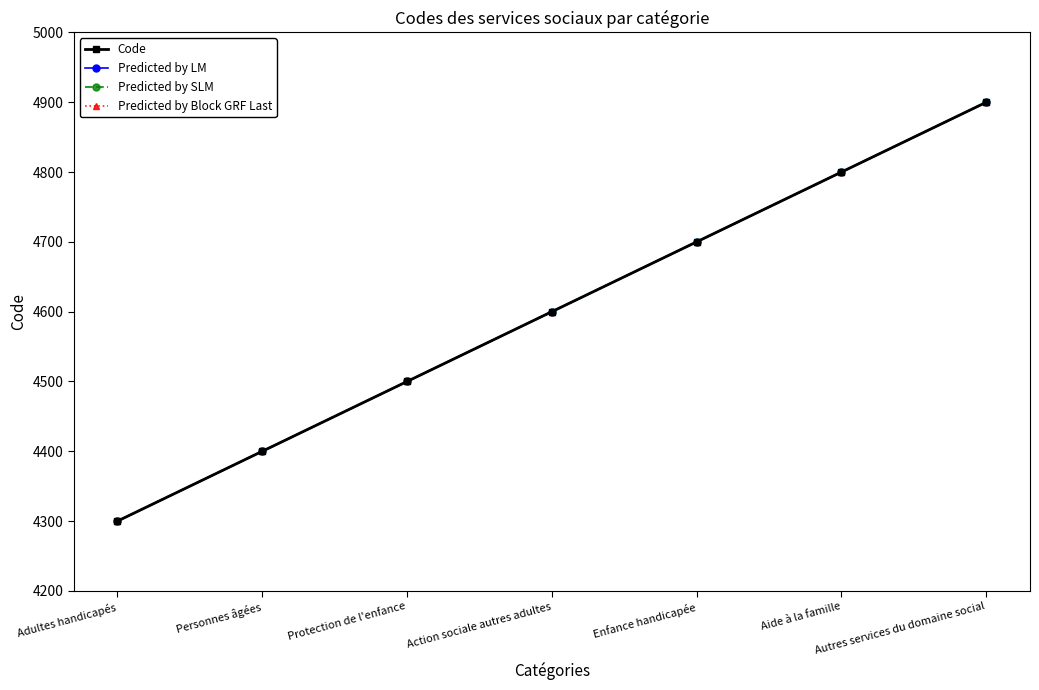

Reading left to right, extract all data points from this chart.

Code: Adultes handicapés=4300	Personnes âgées=4400	Protection de l'enfance=4500	Action sociale autres adultes=4600	Enfance handicapée=4700	Aide à la famille=4800	Autres services du domaine social=4900
Predicted by LM: Adultes handicapés=4300	Personnes âgées=4400	Protection de l'enfance=4500	Action sociale autres adultes=4600	Enfance handicapée=4700	Aide à la famille=4800	Autres services du domaine social=4900
Predicted by SLM: Adultes handicapés=4300	Personnes âgées=4400	Protection de l'enfance=4500	Action sociale autres adultes=4600	Enfance handicapée=4700	Aide à la famille=4800	Autres services du domaine social=4900
Predicted by Block GRF Last: Adultes handicapés=4300	Personnes âgées=4400	Protection de l'enfance=4500	Action sociale autres adultes=4600	Enfance handicapée=4700	Aide à la famille=4800	Autres services du domaine social=4900